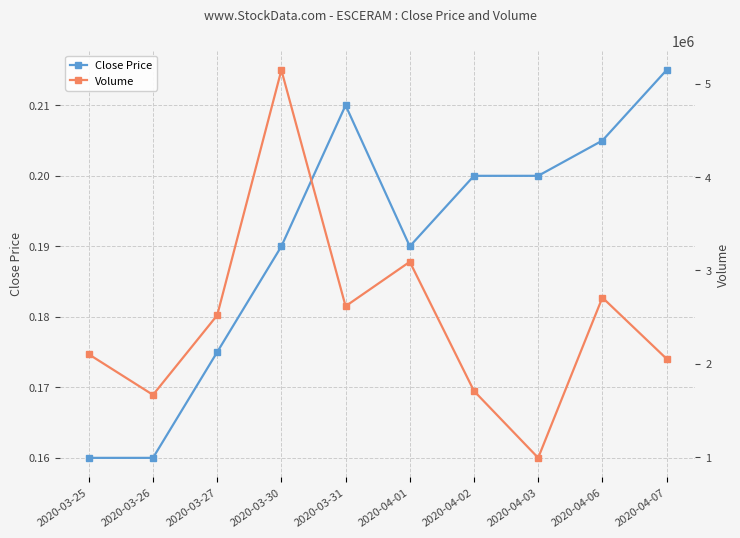

True or false: Volume has a value of 990850.2 at 2020-04-01.

False